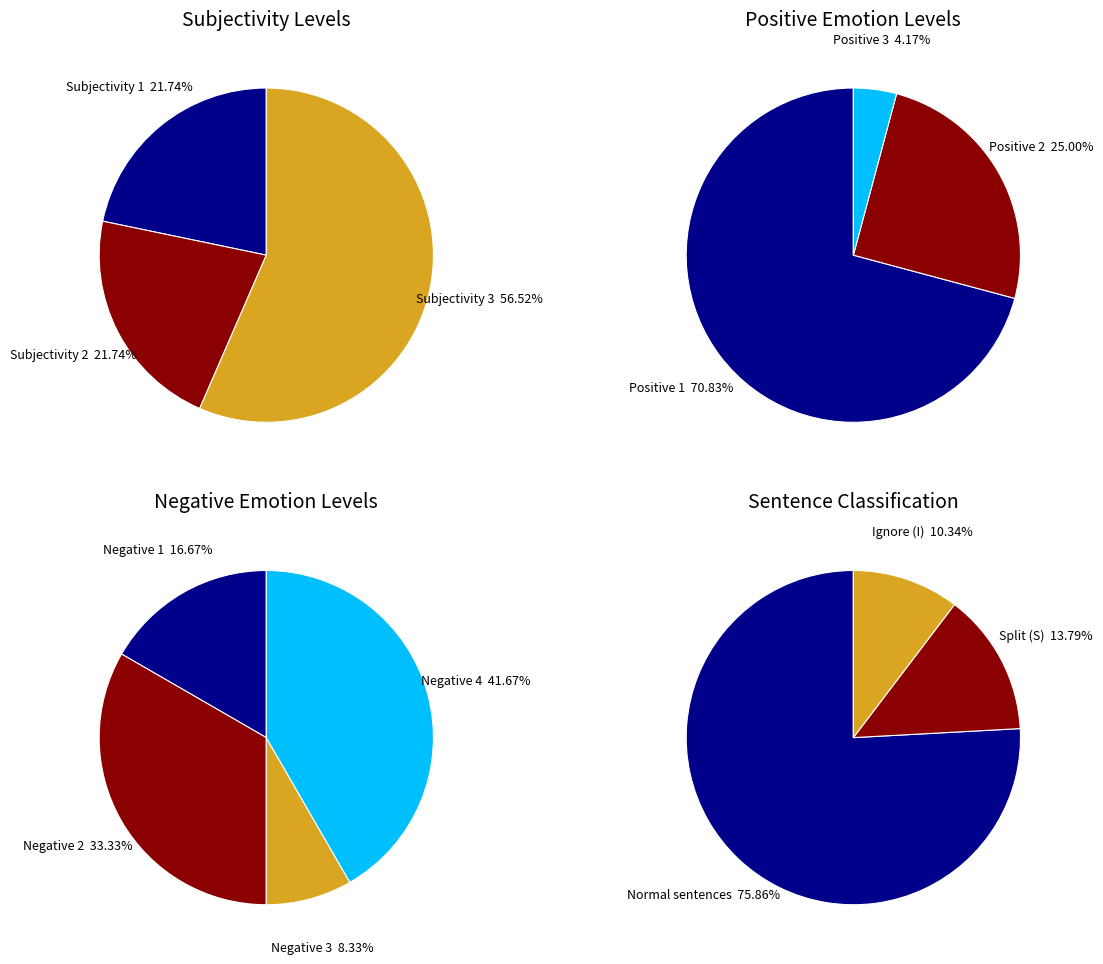

Is there a majority slice in this chart?

Yes